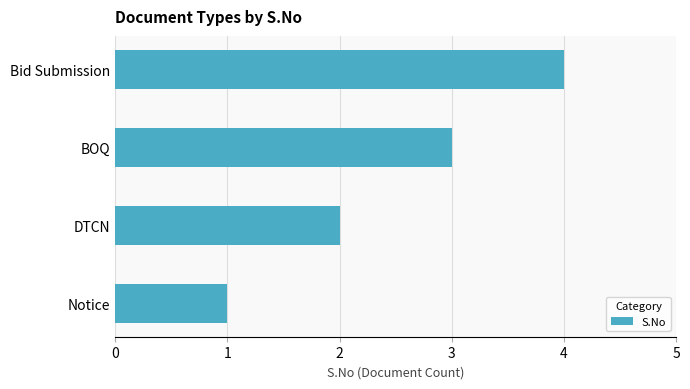

What is the change in value from BOQ to Bid Submission?

+1